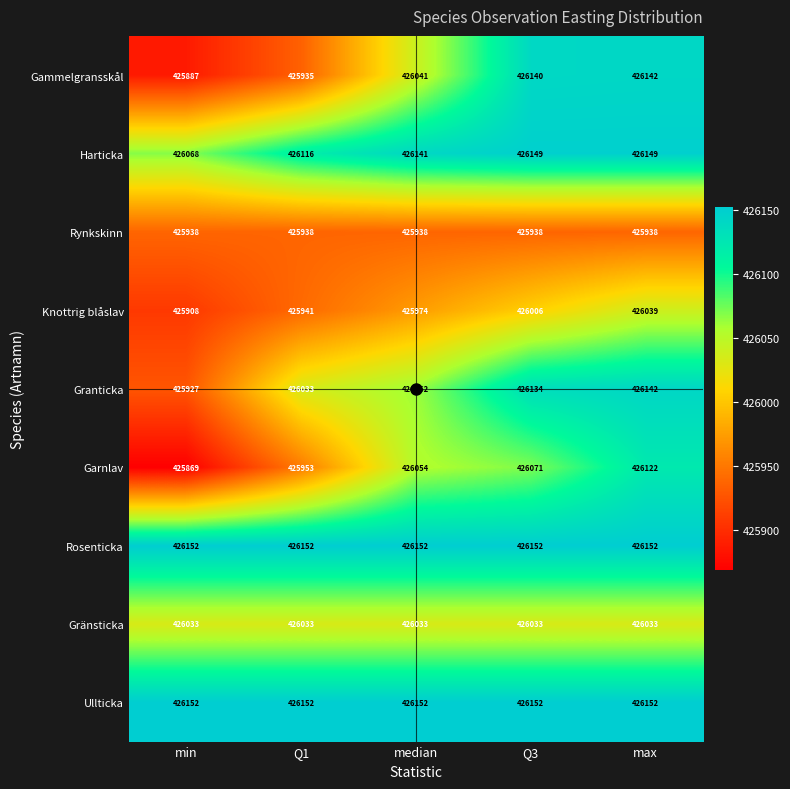

At which label does Granticka reach its peak?

max